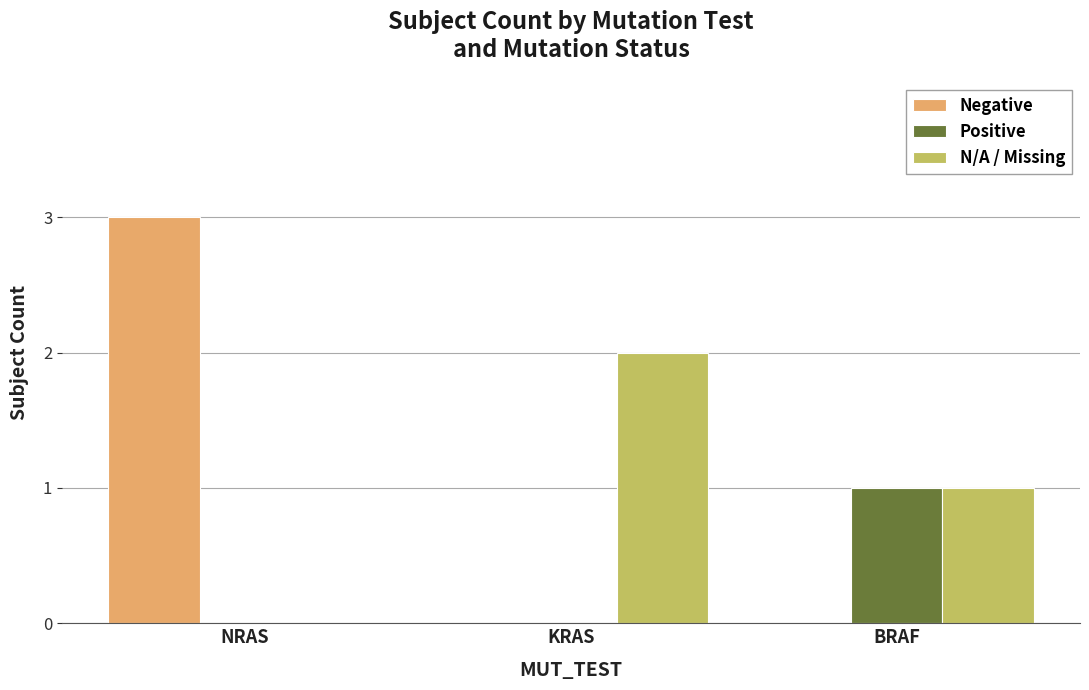

Reading left to right, transcribe all the data shown in this chart.

Negative: NRAS=3	KRAS=0	BRAF=0
Positive: NRAS=0	KRAS=0	BRAF=1
N/A / Missing: NRAS=0	KRAS=2	BRAF=1